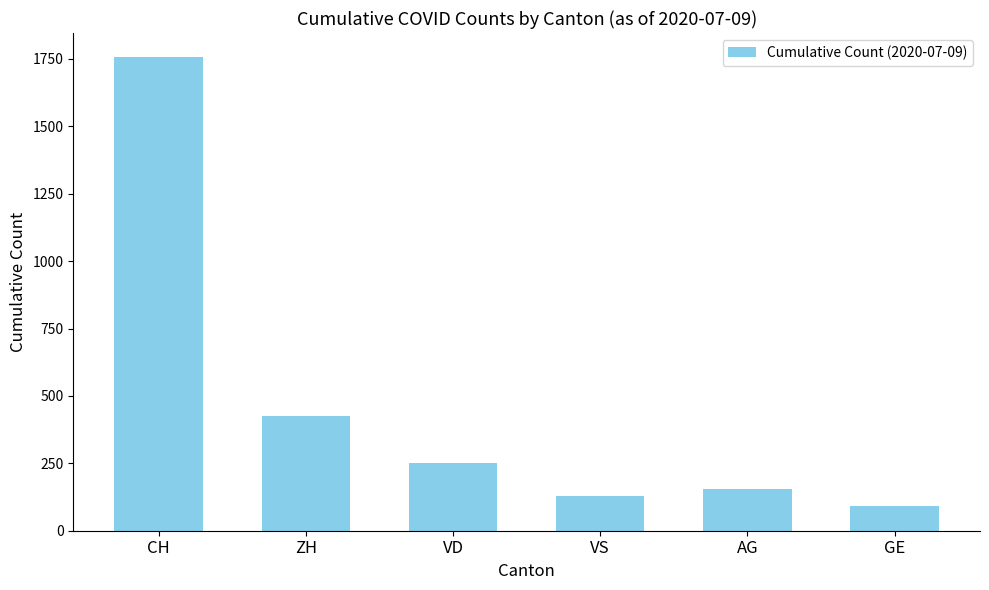

What is the label of the 1st bar from the right?

GE